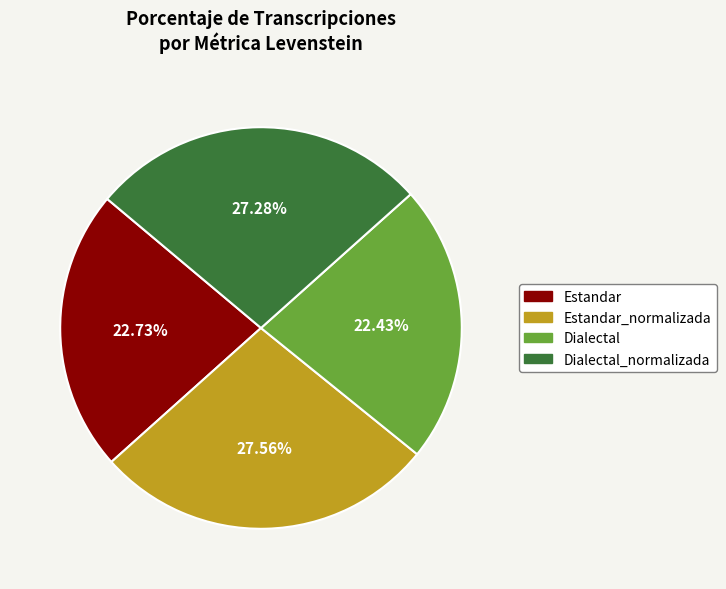

How much of the chart is everything except Estandar?

77.3%